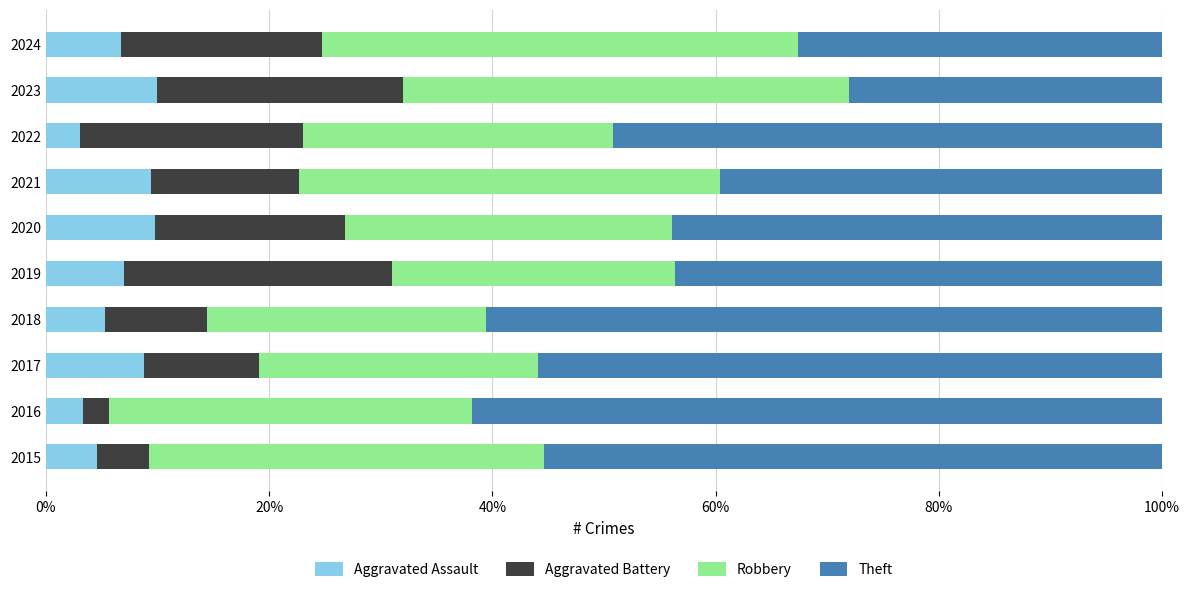

What is the total value across all series at 2016?

100.0